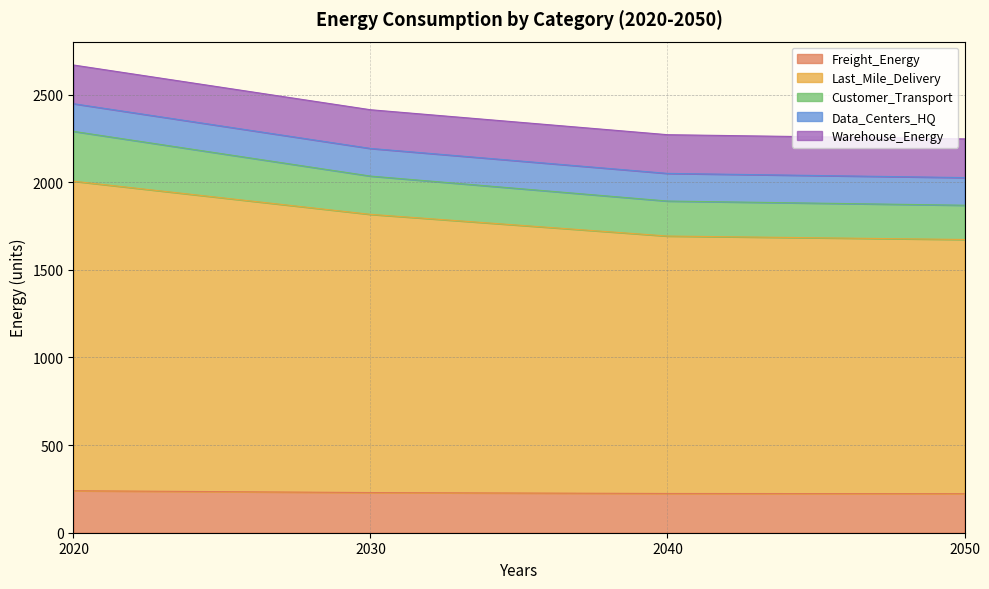

What are all the series names shown in the legend?

Freight_Energy, Last_Mile_Delivery, Customer_Transport, Data_Centers_HQ, Warehouse_Energy